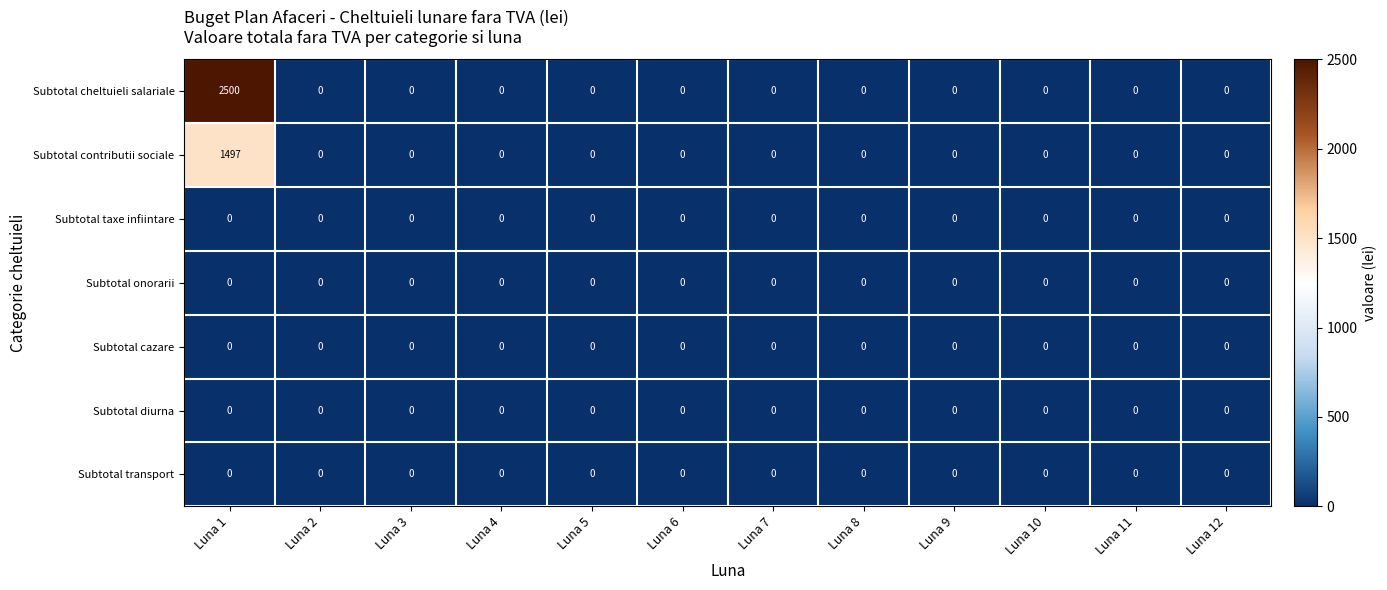

Which series has the largest range (max minus min)?

Subtotal cheltuieli salariale